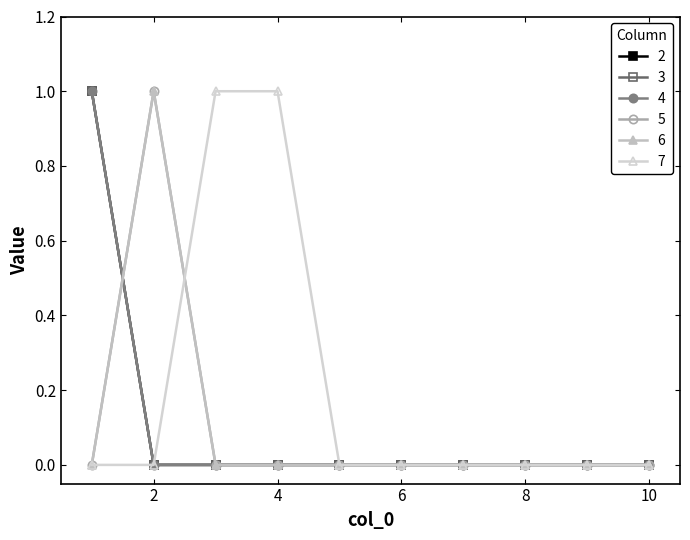

True or false: 4 and 3 cross at least once.

False